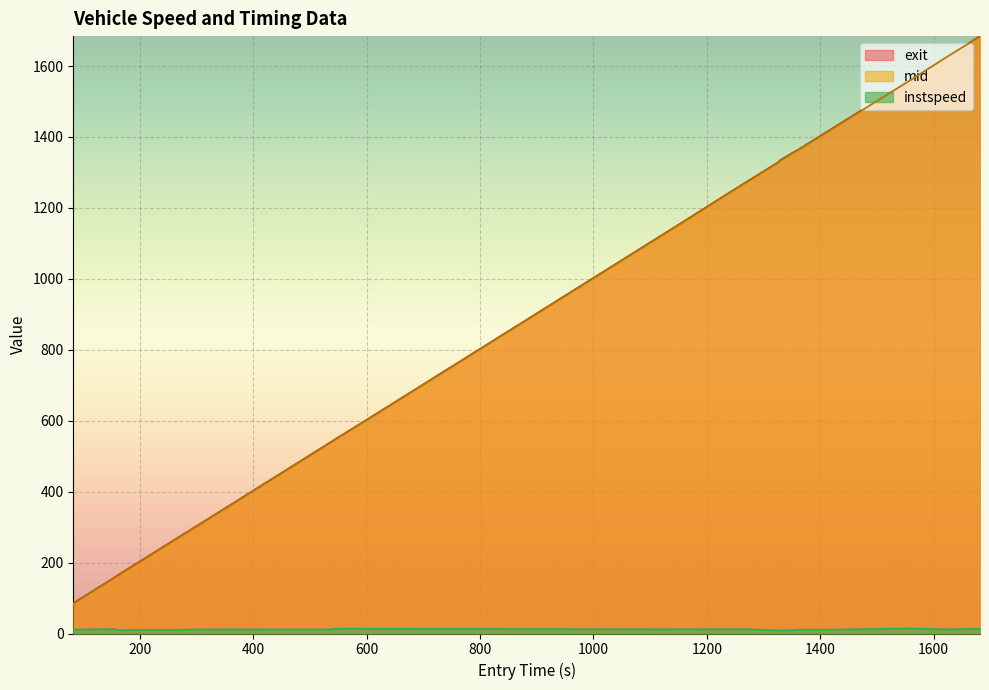

What is the greatest value displayed?

1684.4